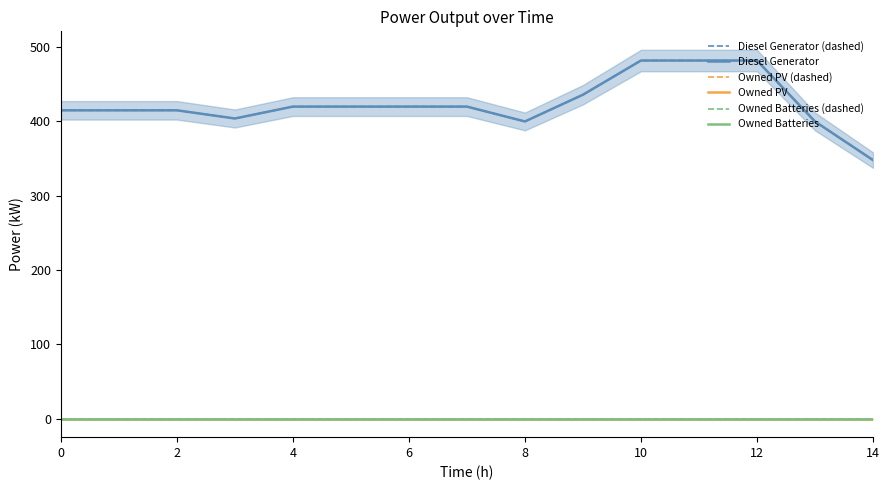

Is this an area chart (filled region under the line)?

No